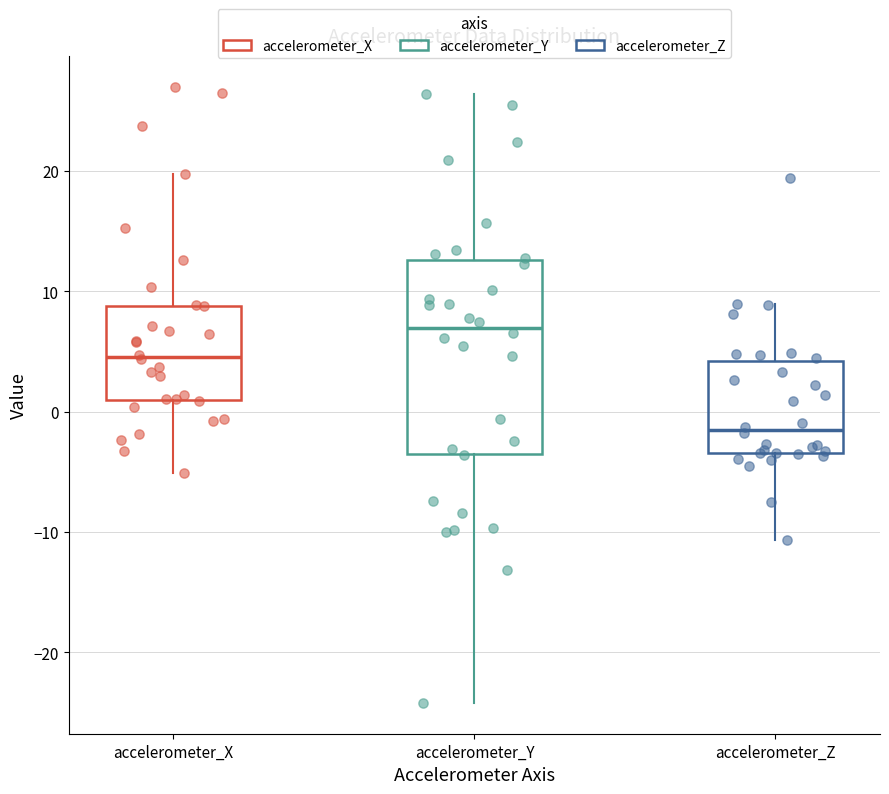

Which box's median line is the highest?

accelerometer_Y